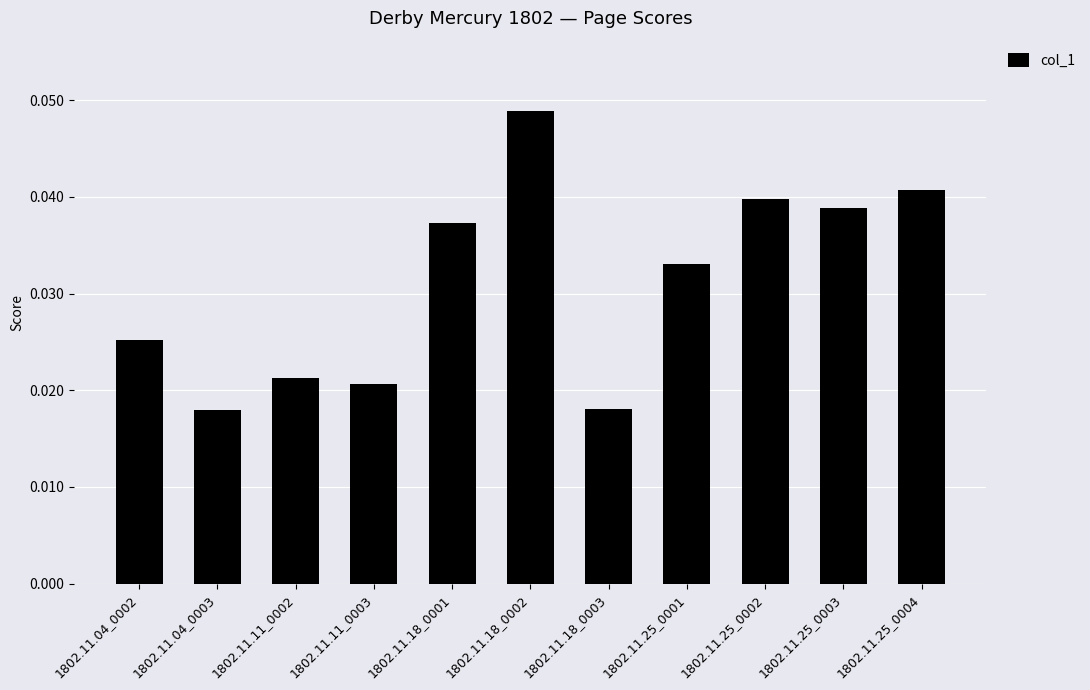

What is the sum of all values?

0.3